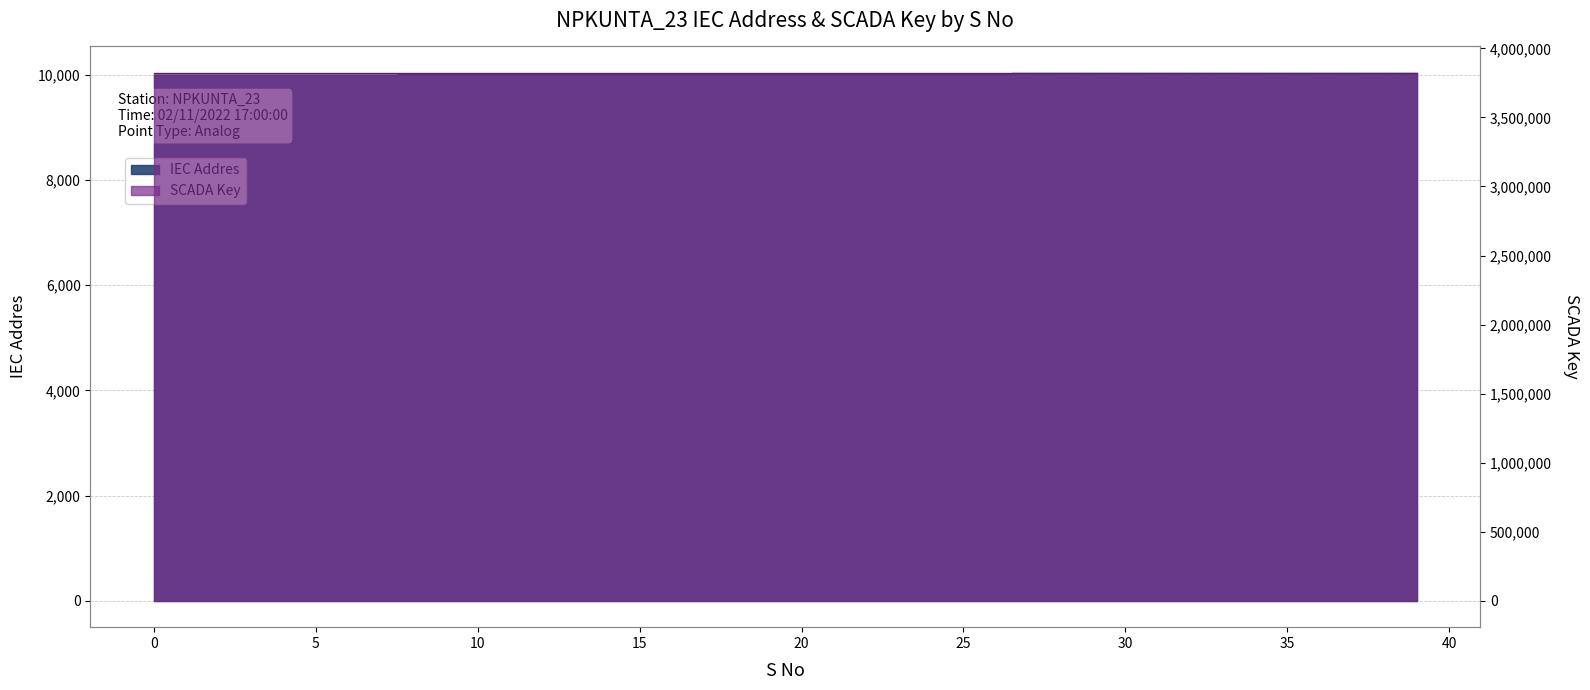

What is the difference between the highest and lowest values at 15?

3813000